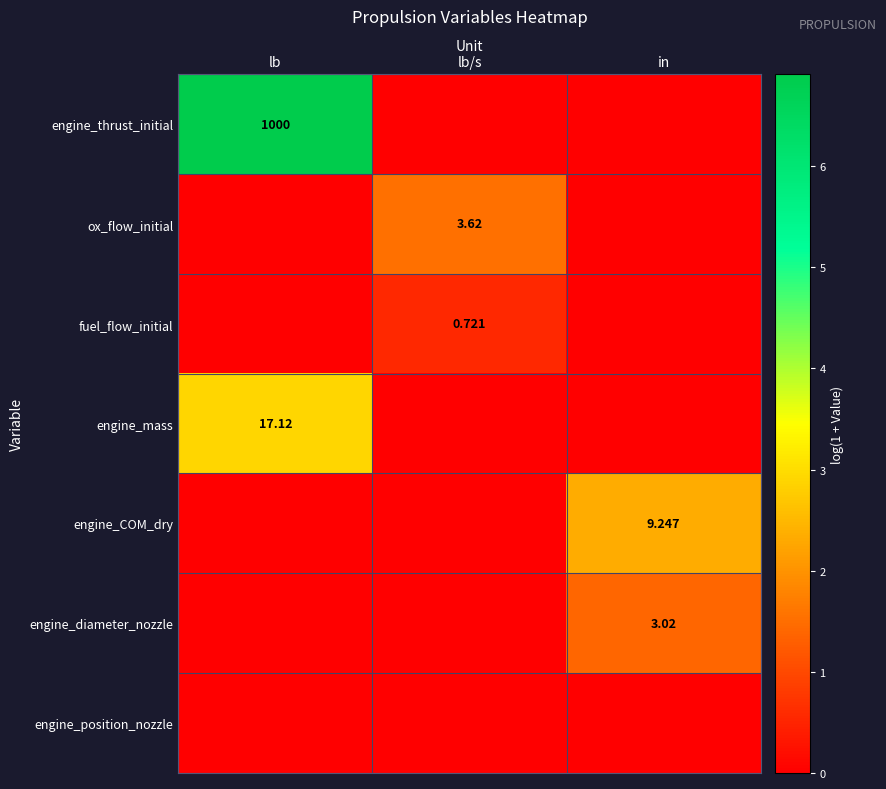

At which category is the sum across all series the highest?

lb